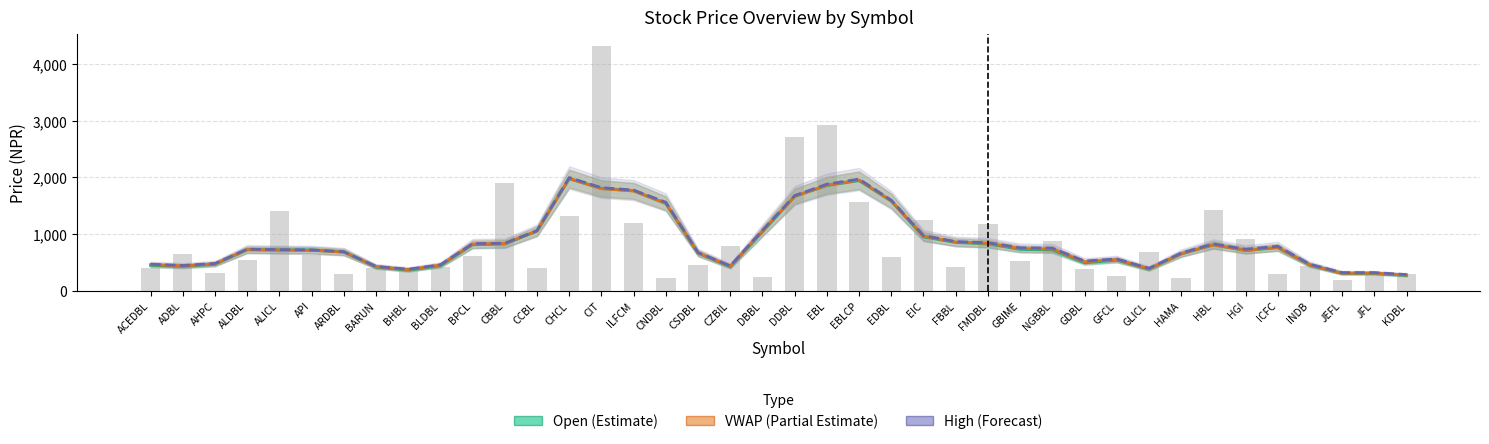

What is the difference between the maximum and minimum values in the VWAP (partial estimate) series?

1706.5